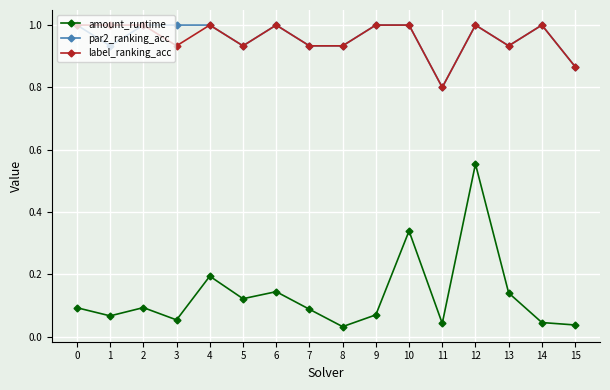

At which category does amount_runtime reach its first local valley?

1